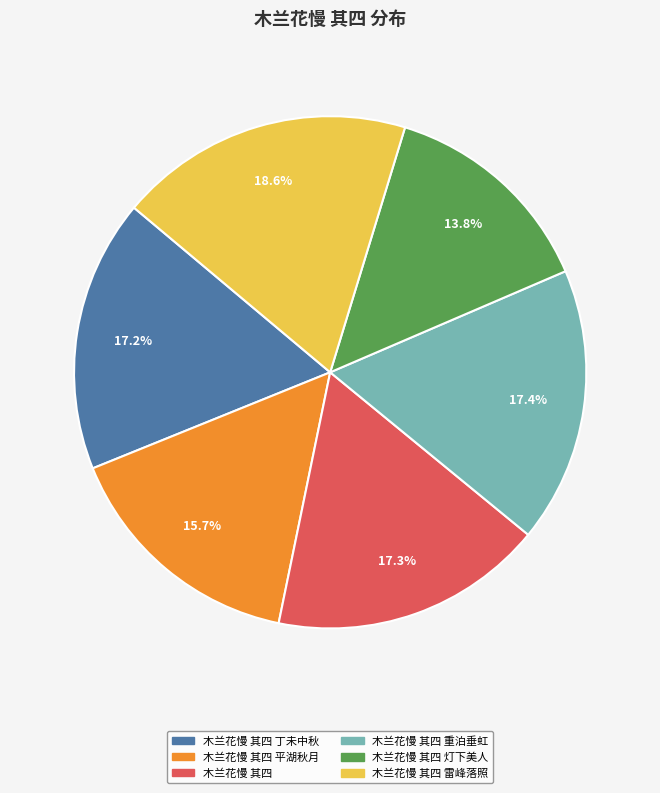

Which category has the biggest portion of the pie?

木兰花慢 其四 雷峰落照